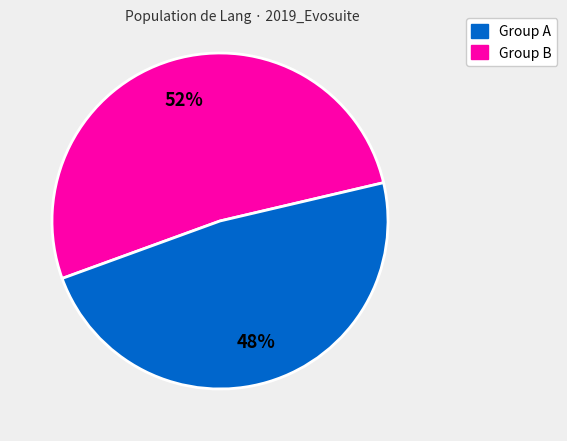

Does any single category account for the majority?

Yes